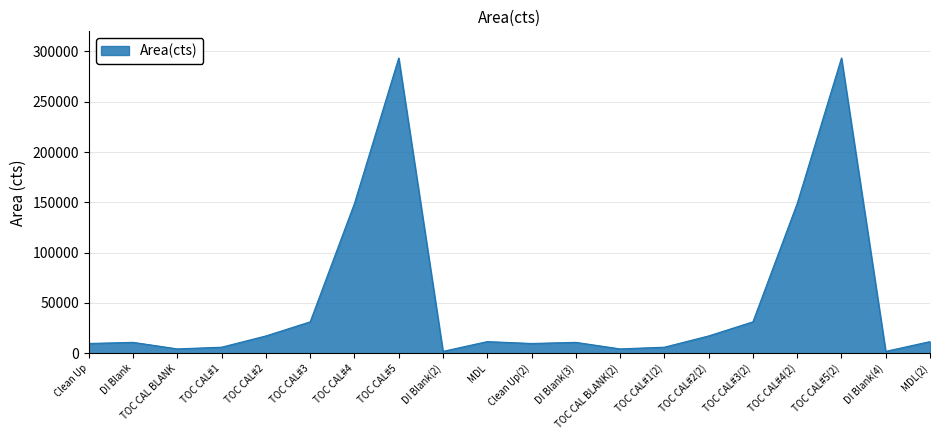

True or false: the data shows 9708.4 at Clean Up.

True